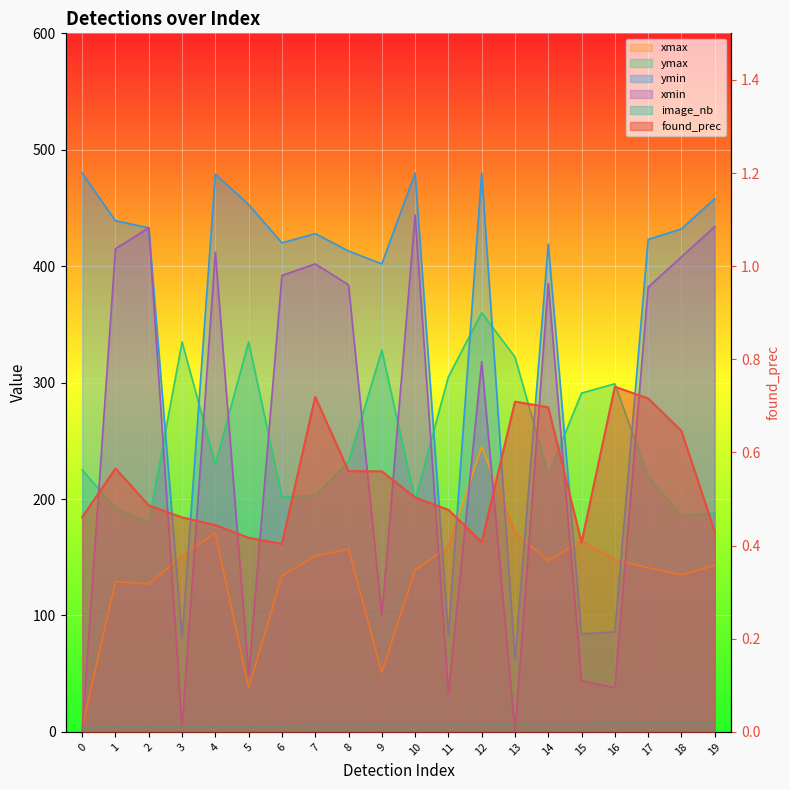

At which category does xmin reach its first local peak?

2